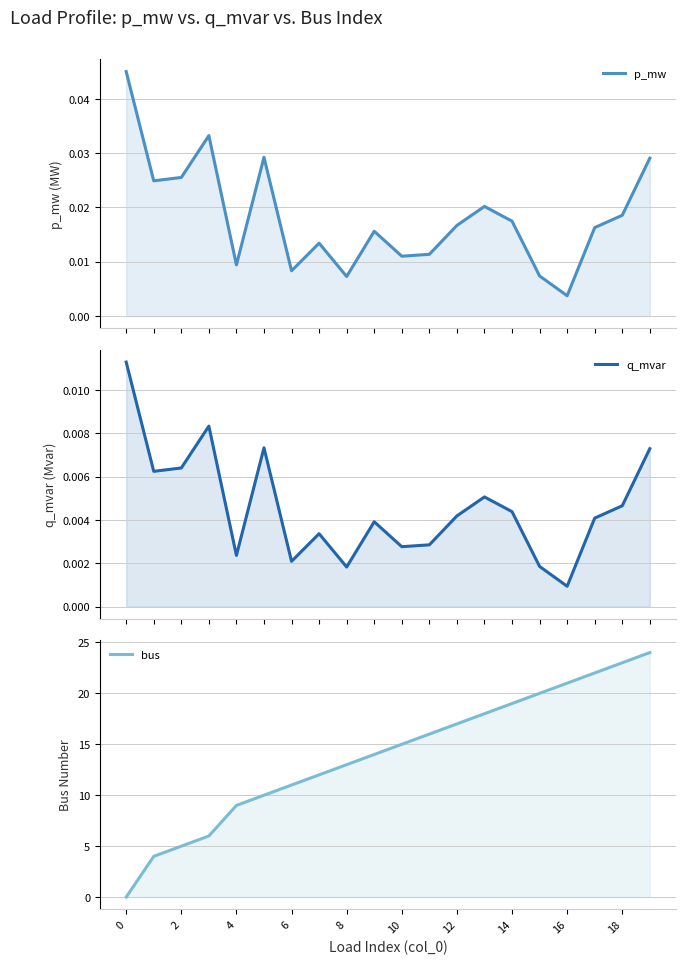

Does the chart display data point markers on the line(s)?

No